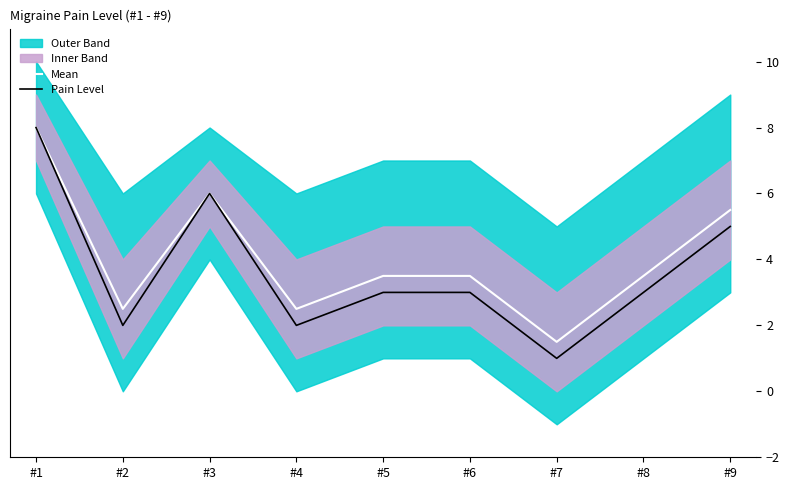

Which has a higher value, #3 or #9?

#3